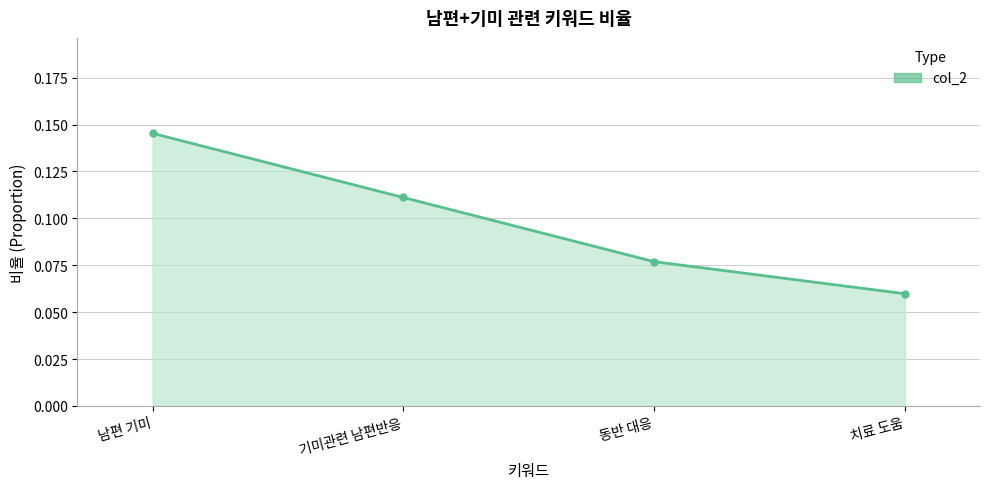

Between 기미관련 남편반응 and 치료 도움, which is larger?

기미관련 남편반응